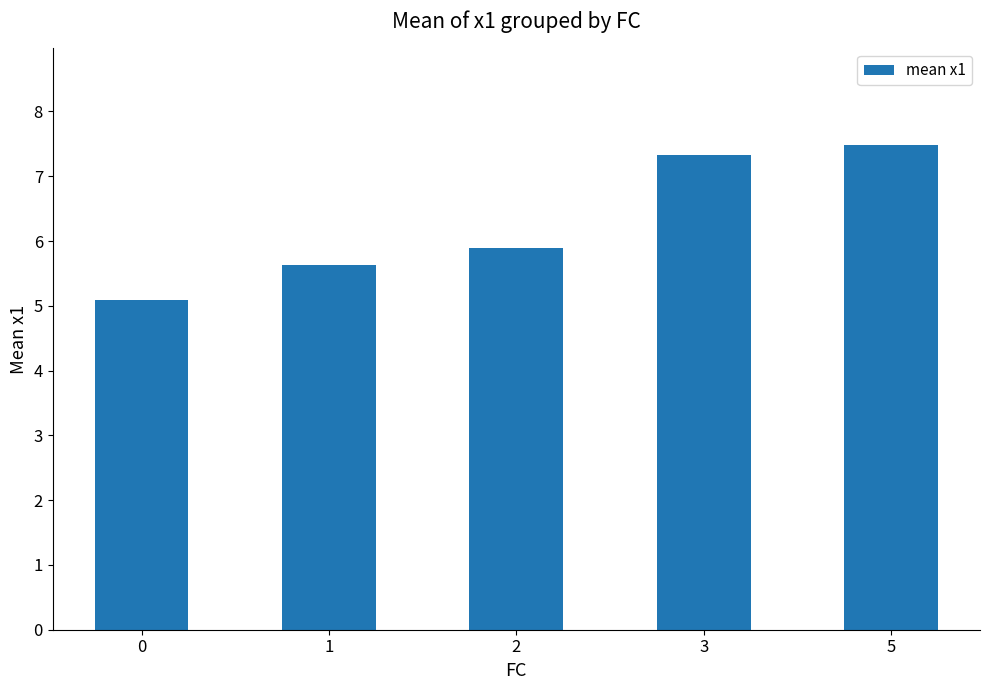

What is the difference between the maximum and minimum values?

2.4